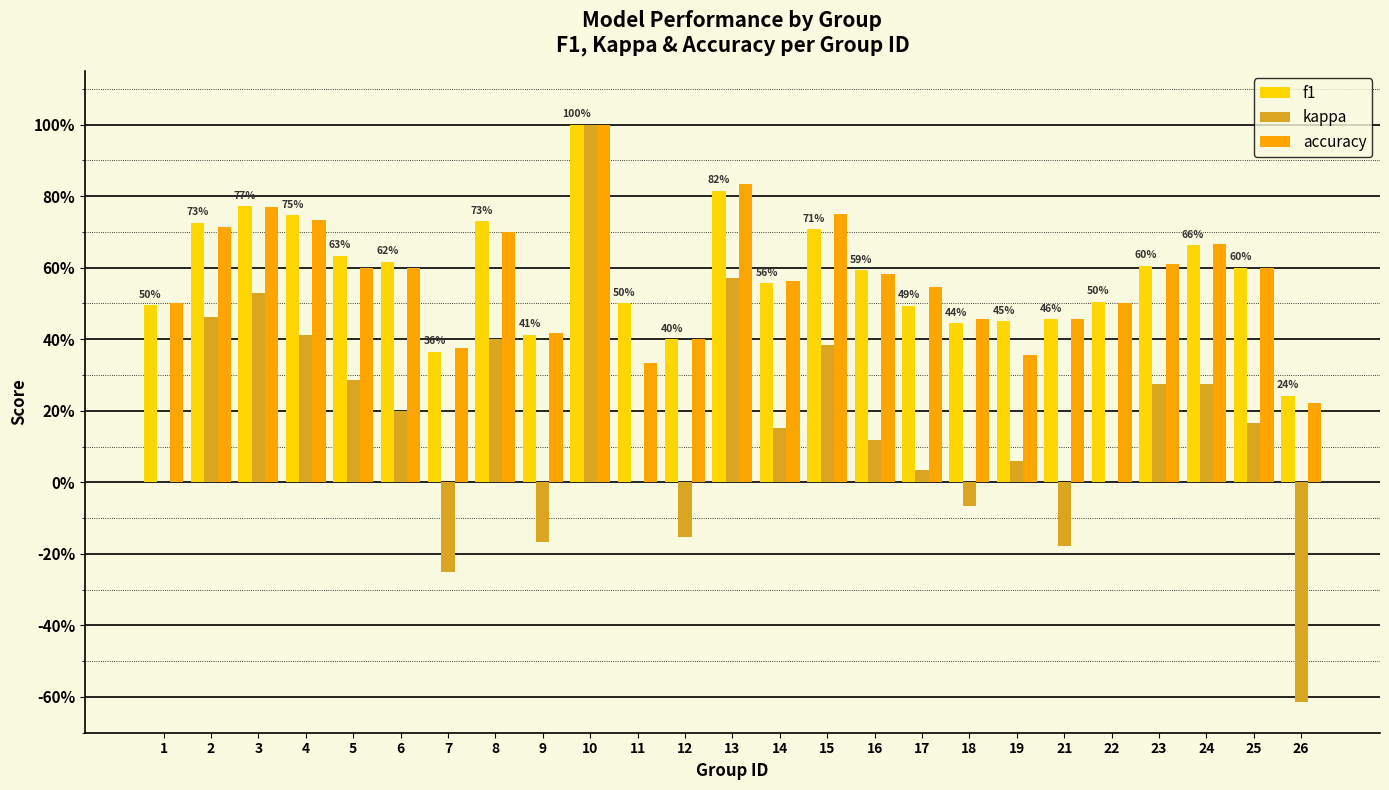

Between 4 and 21, which series saw the biggest shift?

kappa